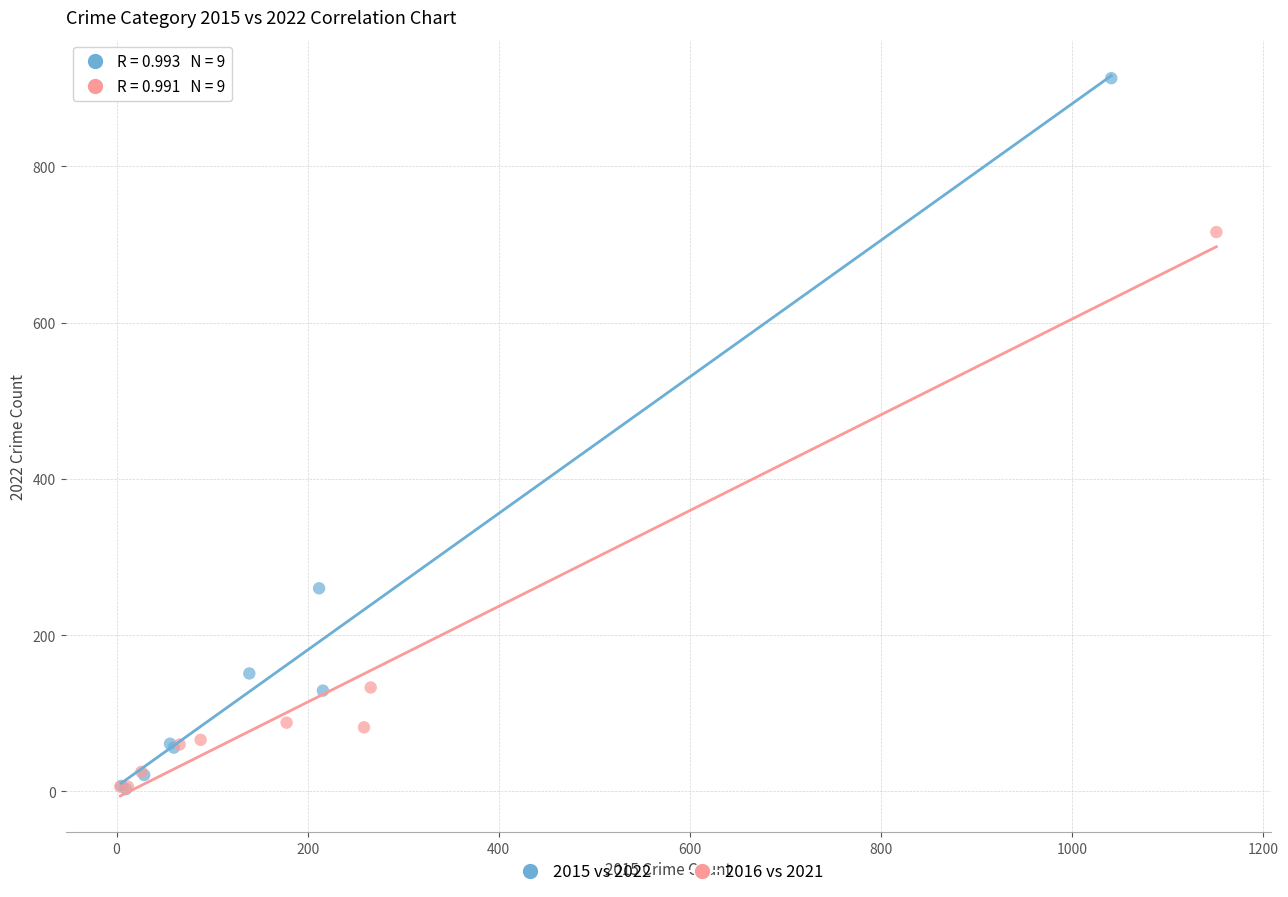

Which series reaches the maximum Y coordinate?

2015 vs 2022